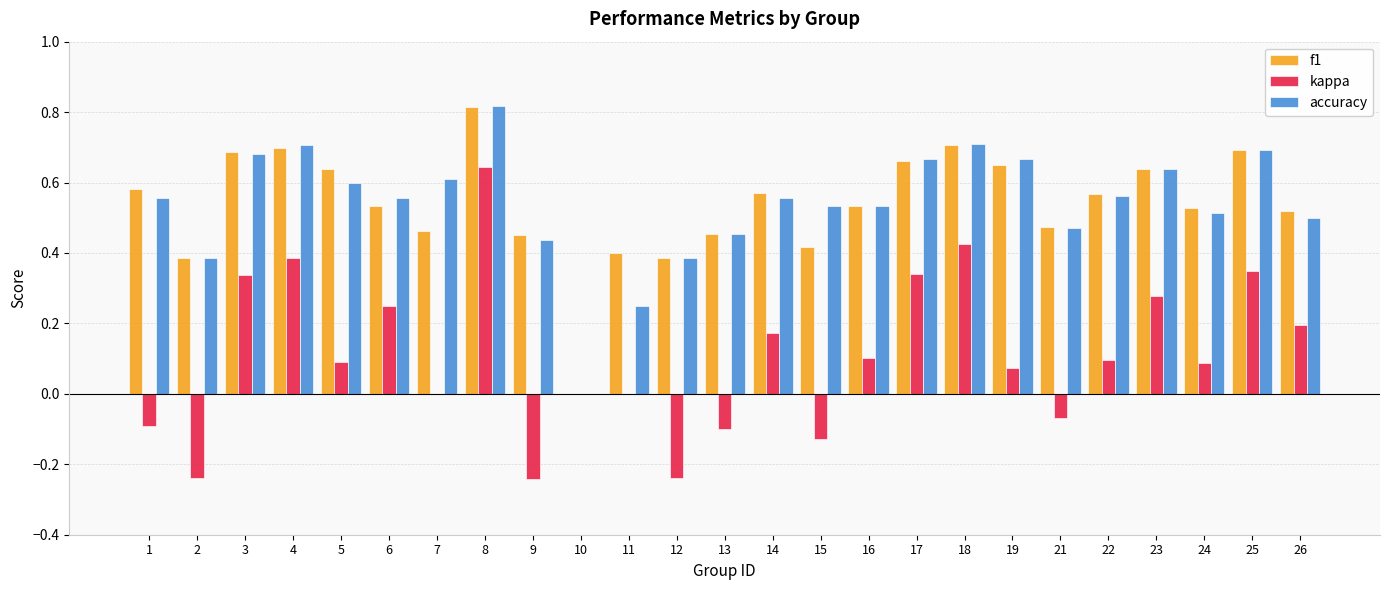

What is the sum of all kappa values?

2.7